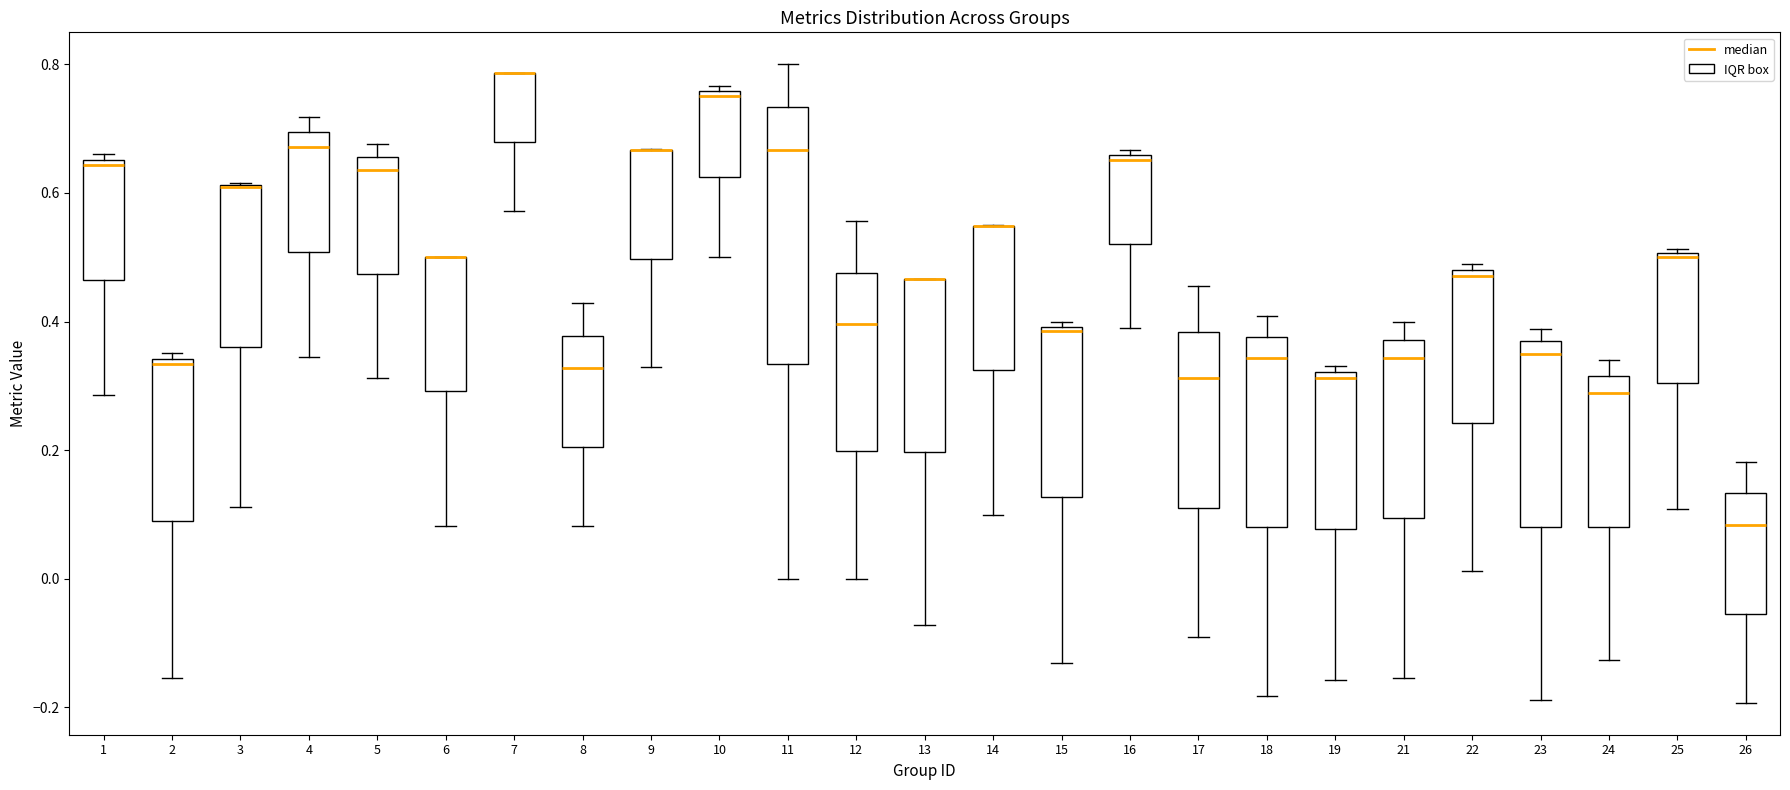

Reading left to right, transcribe this box plot: for each box, give where its median line is, the range the box spans, and where its two whiskers end, as read against the y-axis. The values are not printed on the chart, so give them approximately, as read against the axis.

1: median 0.64, box 0.46 to 0.66, whiskers 0.28 to 0.66 (just above the box's upper edge)
2: median 0.34 (just below the box's upper edge), box 0.08 to 0.34, whiskers -0.16 to 0.36
3: median 0.60 (drawn on the box's upper edge), box 0.36 to 0.62, whiskers 0.12 to 0.62
4: median 0.68, box 0.50 to 0.70, whiskers 0.34 to 0.72
5: median 0.64, box 0.48 to 0.66, whiskers 0.32 to 0.68
6: median 0.50 (drawn on the box's upper edge), box 0.30 to 0.50, whiskers 0.08 to 0.50
7: median 0.78 (drawn on the box's upper edge), box 0.68 to 0.78, whiskers 0.58 to 0.78
8: median 0.32, box 0.20 to 0.38, whiskers 0.08 to 0.42
9: median 0.66 (drawn on the box's upper edge), box 0.50 to 0.66, whiskers 0.32 to 0.66
10: median 0.76 (just below the box's upper edge), box 0.62 to 0.76, whiskers 0.50 to 0.76 (just above the box's upper edge)
11: median 0.66, box 0.34 to 0.74, whiskers 0.00 to 0.80
12: median 0.40, box 0.20 to 0.48, whiskers 0.00 to 0.56
13: median 0.46 (drawn on the box's upper edge), box 0.20 to 0.46, whiskers -0.08 to 0.46
14: median 0.54 (drawn on the box's upper edge), box 0.32 to 0.54, whiskers 0.10 to 0.54
15: median 0.38, box 0.12 to 0.40, whiskers -0.14 to 0.40 (just above the box's upper edge)
16: median 0.66 (just below the box's upper edge), box 0.52 to 0.66, whiskers 0.40 to 0.66 (just above the box's upper edge)
17: median 0.32, box 0.12 to 0.38, whiskers -0.10 to 0.46
18: median 0.34, box 0.08 to 0.38, whiskers -0.18 to 0.40
19: median 0.32 (just below the box's upper edge), box 0.08 to 0.32, whiskers -0.16 to 0.34
21: median 0.34, box 0.10 to 0.38, whiskers -0.16 to 0.40
22: median 0.48 (just below the box's upper edge), box 0.24 to 0.48, whiskers 0.02 to 0.48 (just above the box's upper edge)
23: median 0.34, box 0.08 to 0.36, whiskers -0.18 to 0.38
24: median 0.28, box 0.08 to 0.32, whiskers -0.12 to 0.34
25: median 0.50 (just below the box's upper edge), box 0.30 to 0.50, whiskers 0.10 to 0.52
26: median 0.08, box -0.06 to 0.14, whiskers -0.20 to 0.18